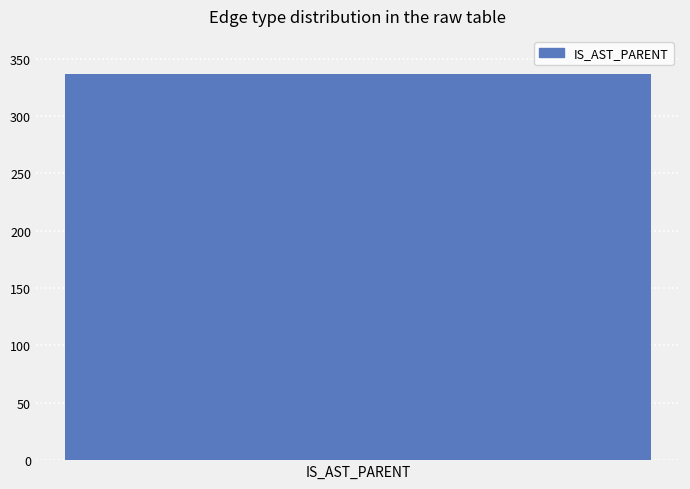

Are the bars horizontal?

No